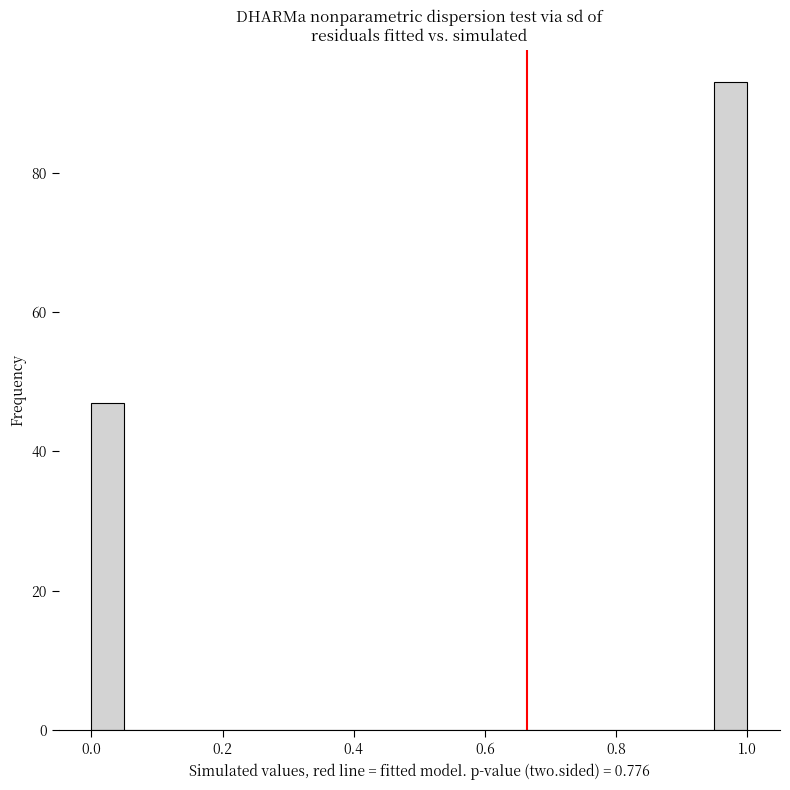

Read against the x-axis, roughly where is the centre of the tallest bar?

0.98